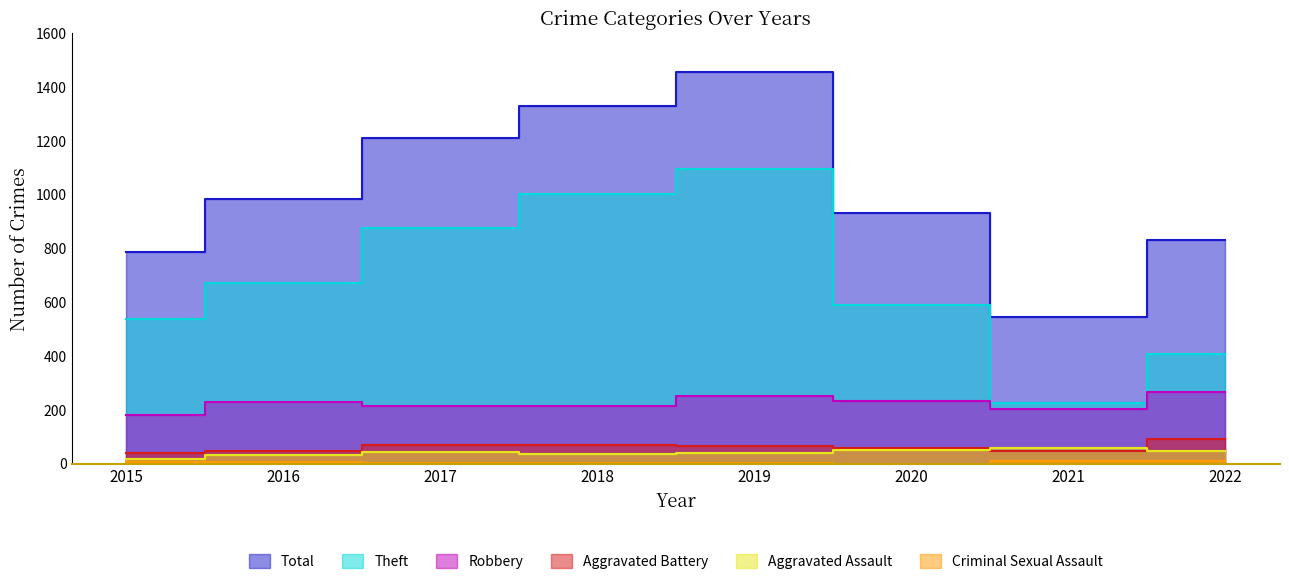

At which category does Aggravated Assault reach its first local valley?

2018